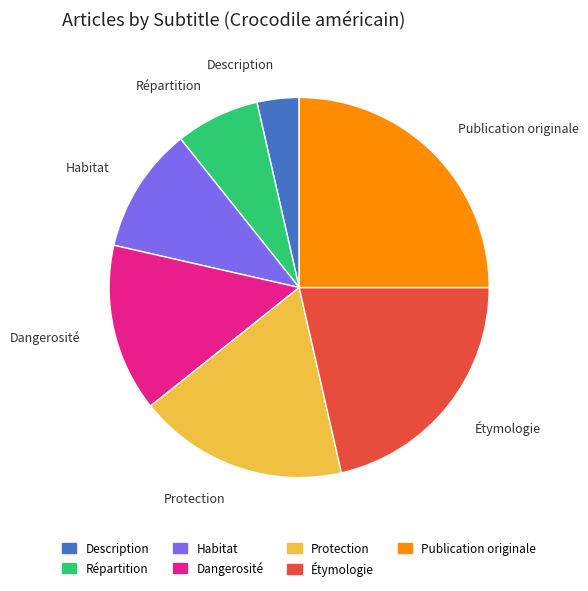

Does Habitat account for over 50% of the chart?

No